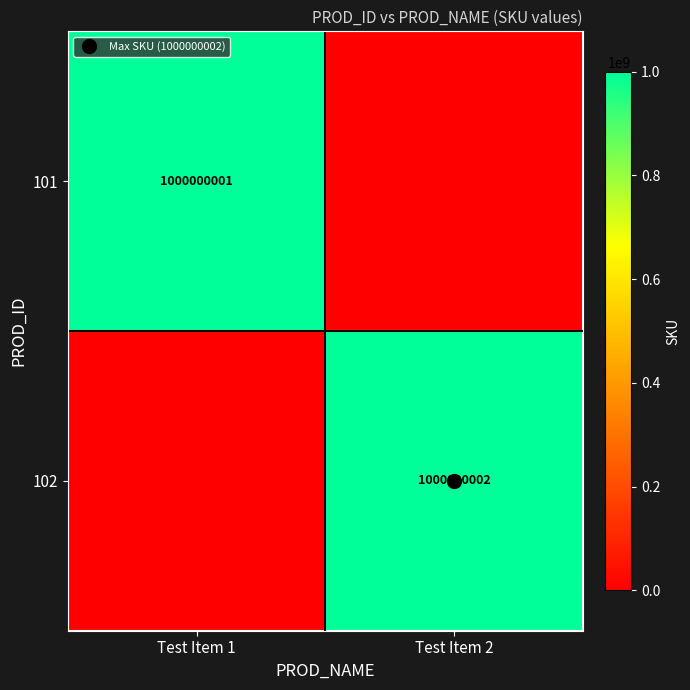

At which category does the chart reach its peak across all series?

Test Item 2